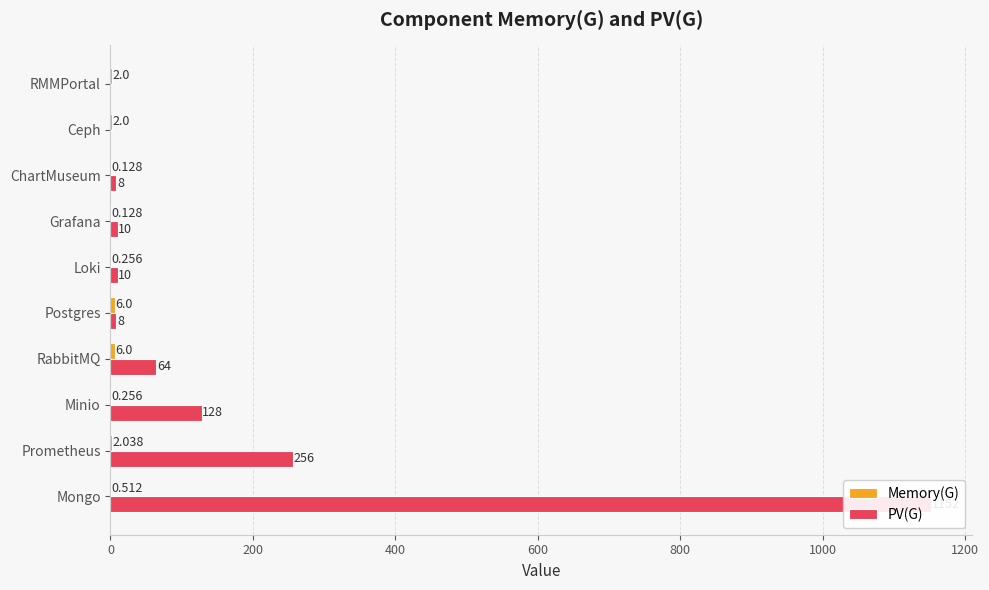

The Memory(G) series shows 9.9 at RabbitMQ. True or false?

False